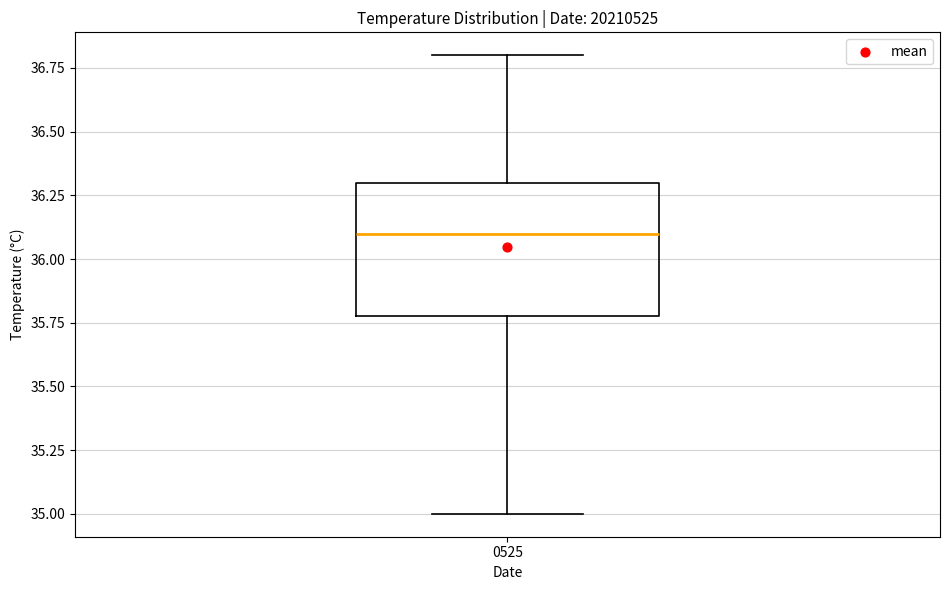

Where does the upper whisker of the box at x = 0525 end on the y-axis? The values are not printed on the chart, so give them approximately, as read against the axis.

36.8